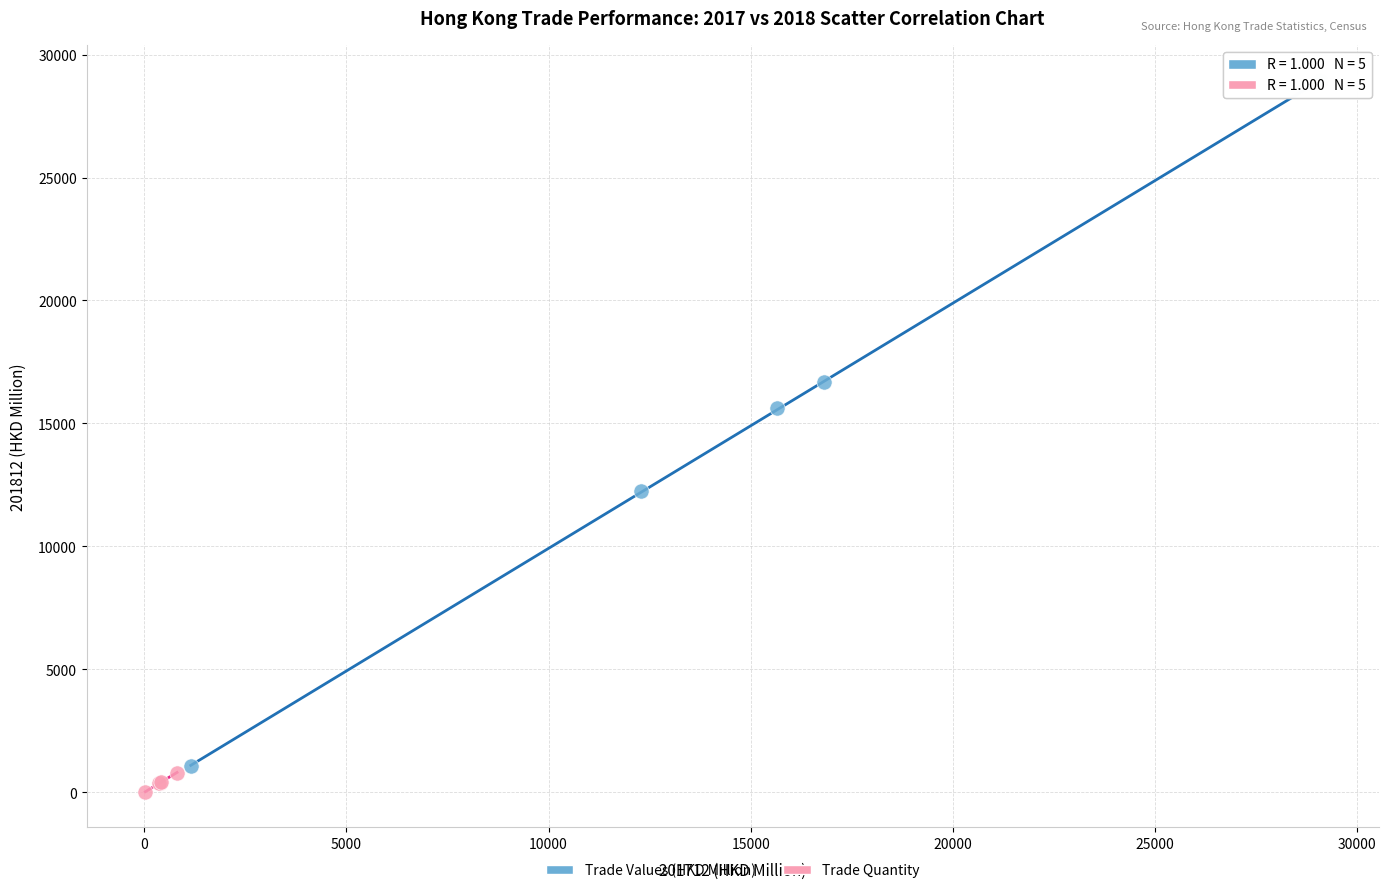

Which series has the widest spread of Y values?

Trade Values (HKD Million)